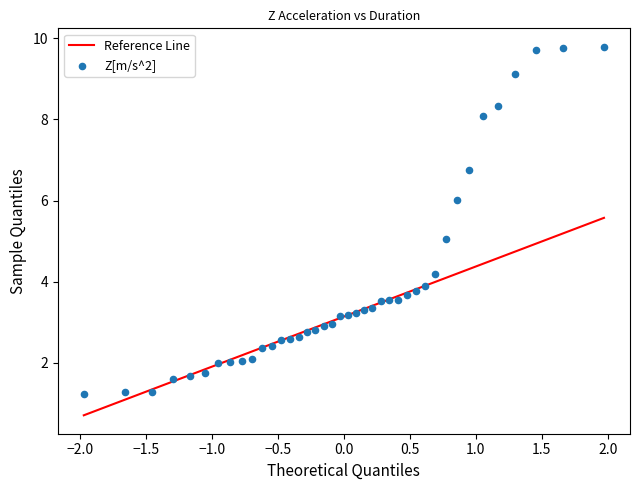

What is the range of X values (max minus min)?

3.9